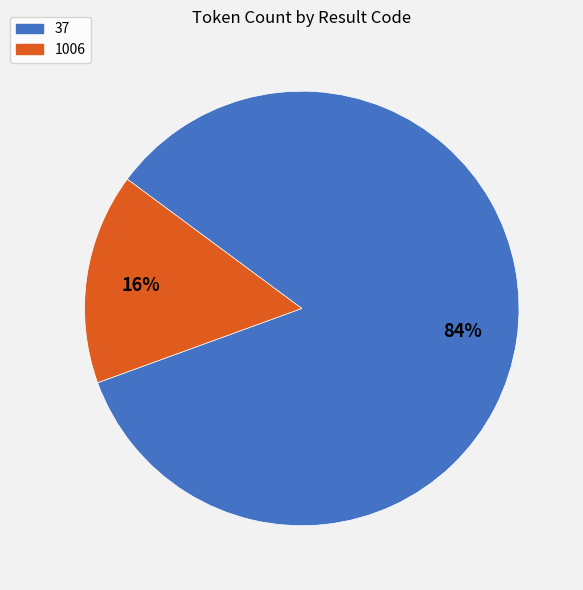

To the nearest percent, what portion does 37 represent?

84%